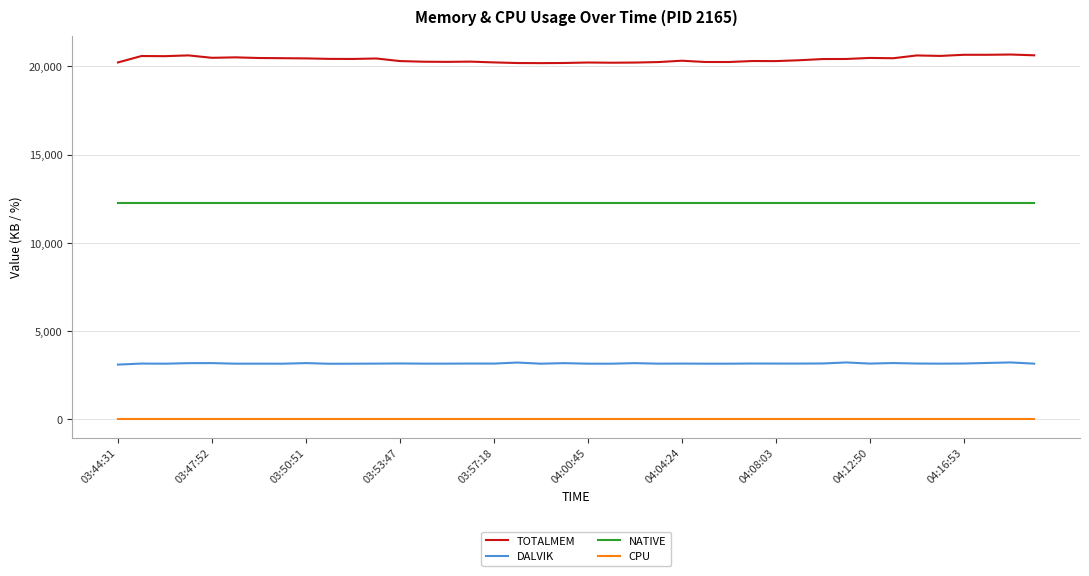

At how many categories does at least one series exceed 1696?

40